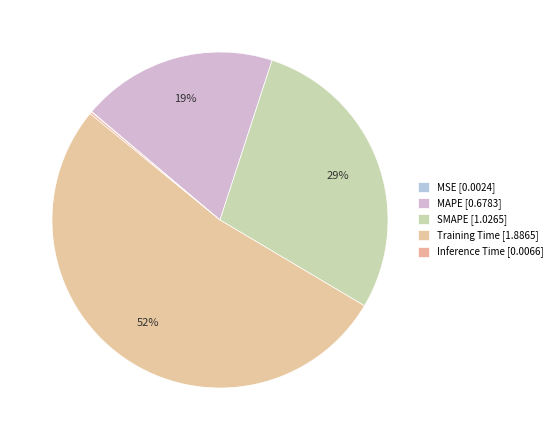

Which slice represents more than half of the pie?

Training Time